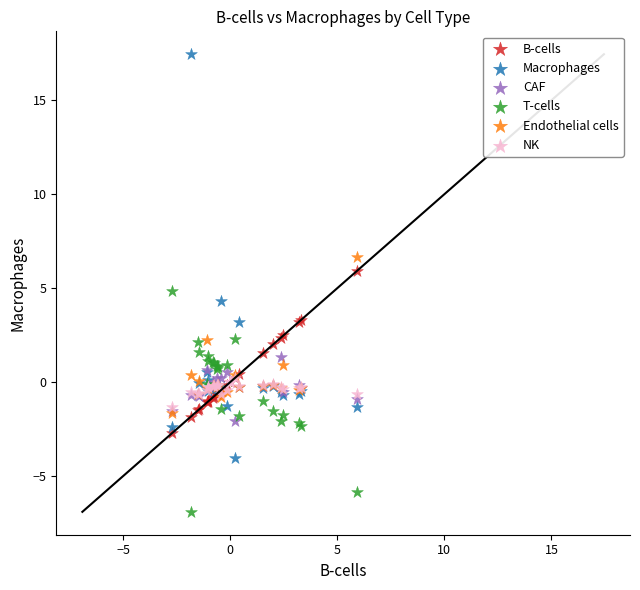

What are all the series names shown in the legend?

B-cells, Macrophages, CAF, T-cells, Endothelial cells, NK